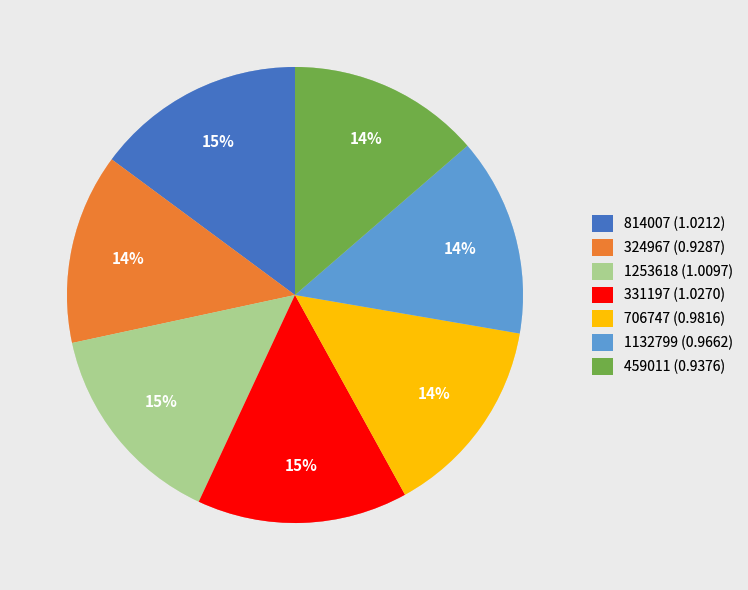

How many slices are in this pie chart?

7